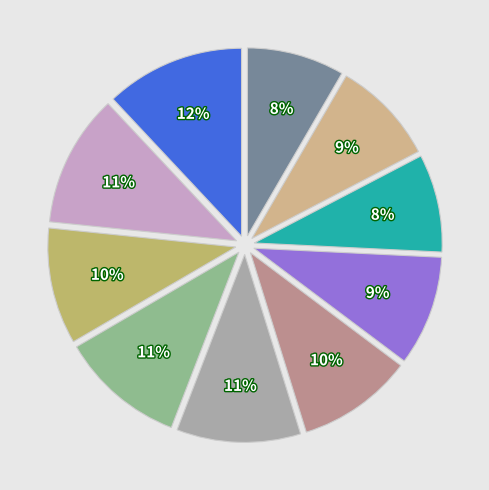

How many segments does this pie chart have?

10